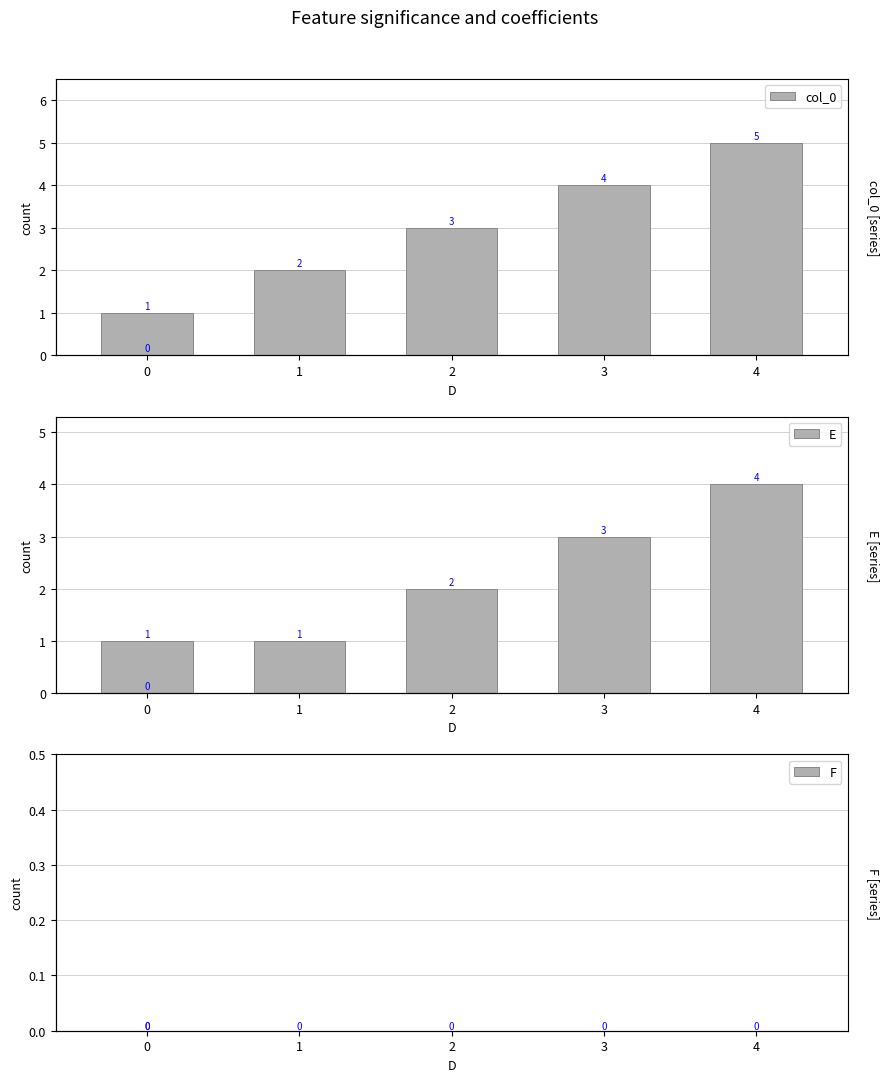

Does the chart contain any negative values?

No